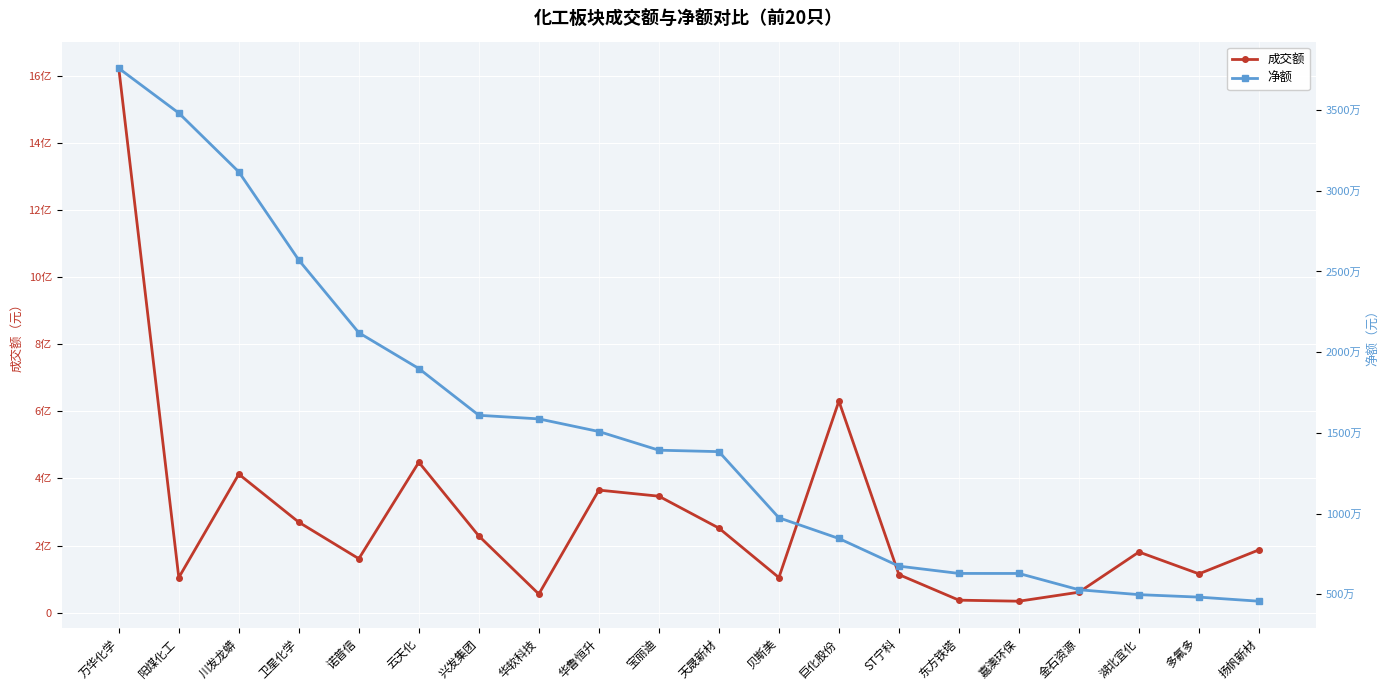

How many values in the 净额 series exceed 13924218?

9